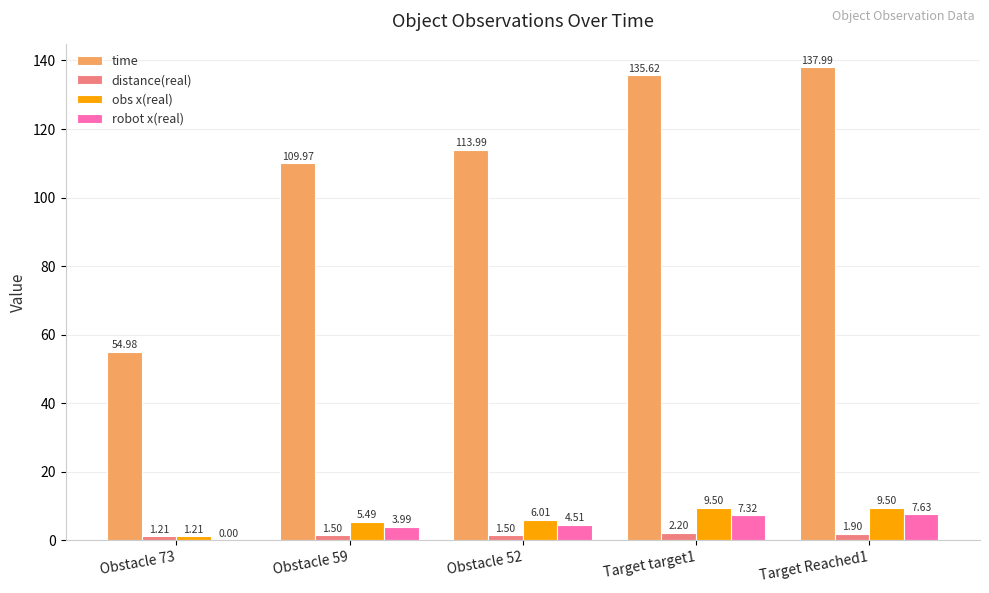

Which series has the largest total across all categories?

time